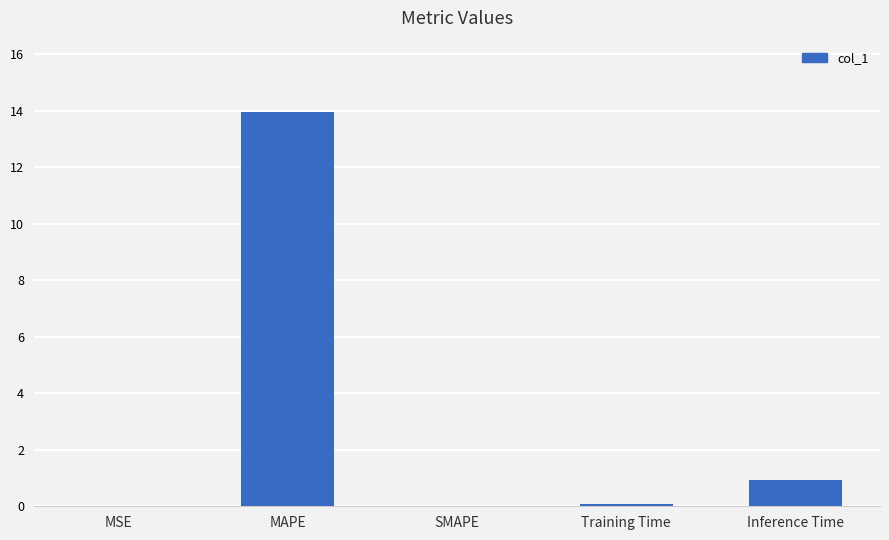

What is the greatest value displayed?

14.0